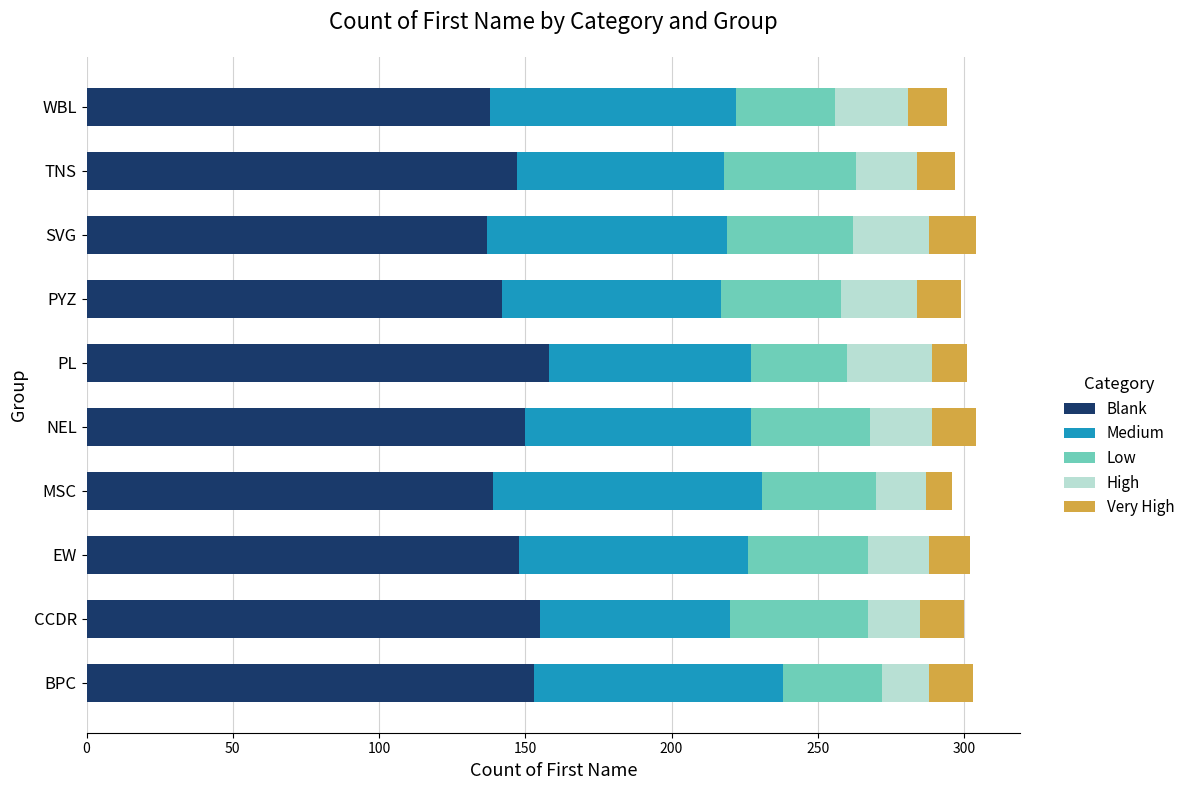

What is the highest value of the Blank series?

158